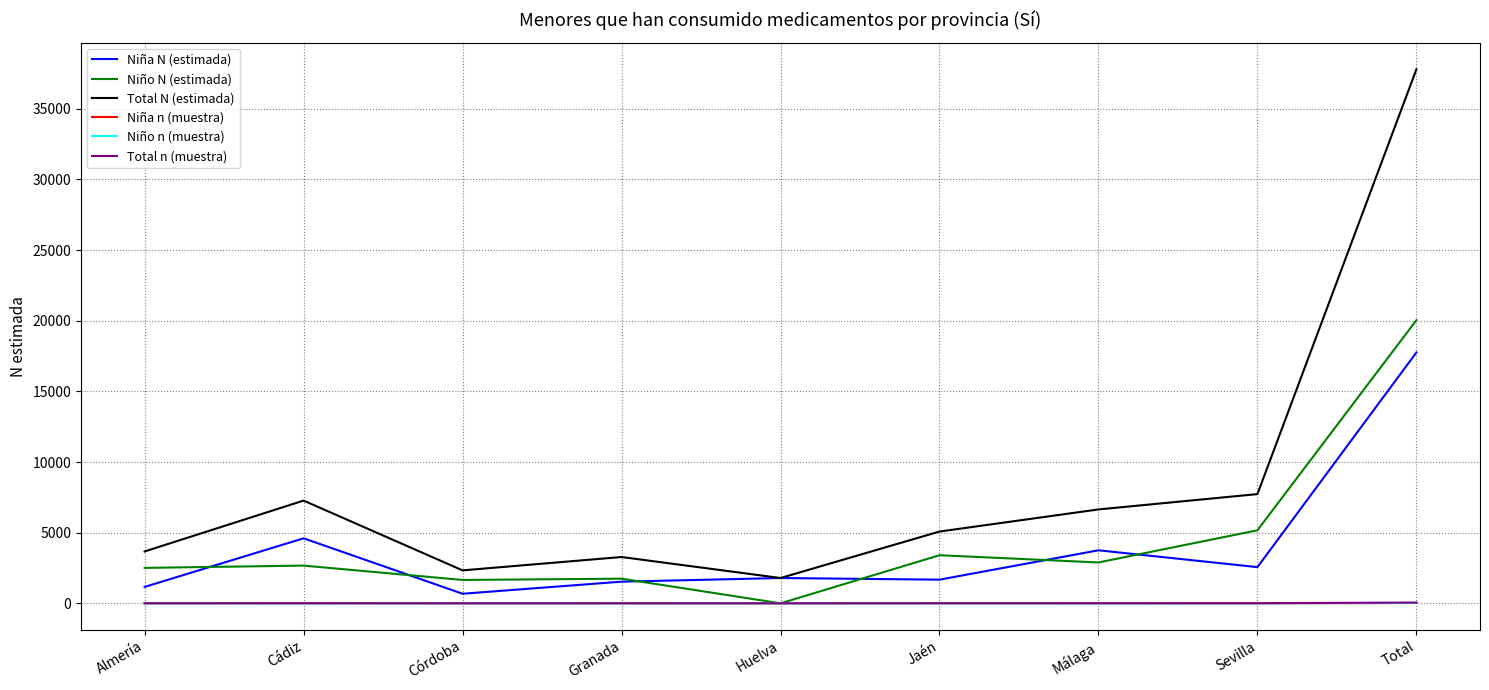

True or false: Niña n (muestra) and Total N (estimada) intersect in this chart.

False